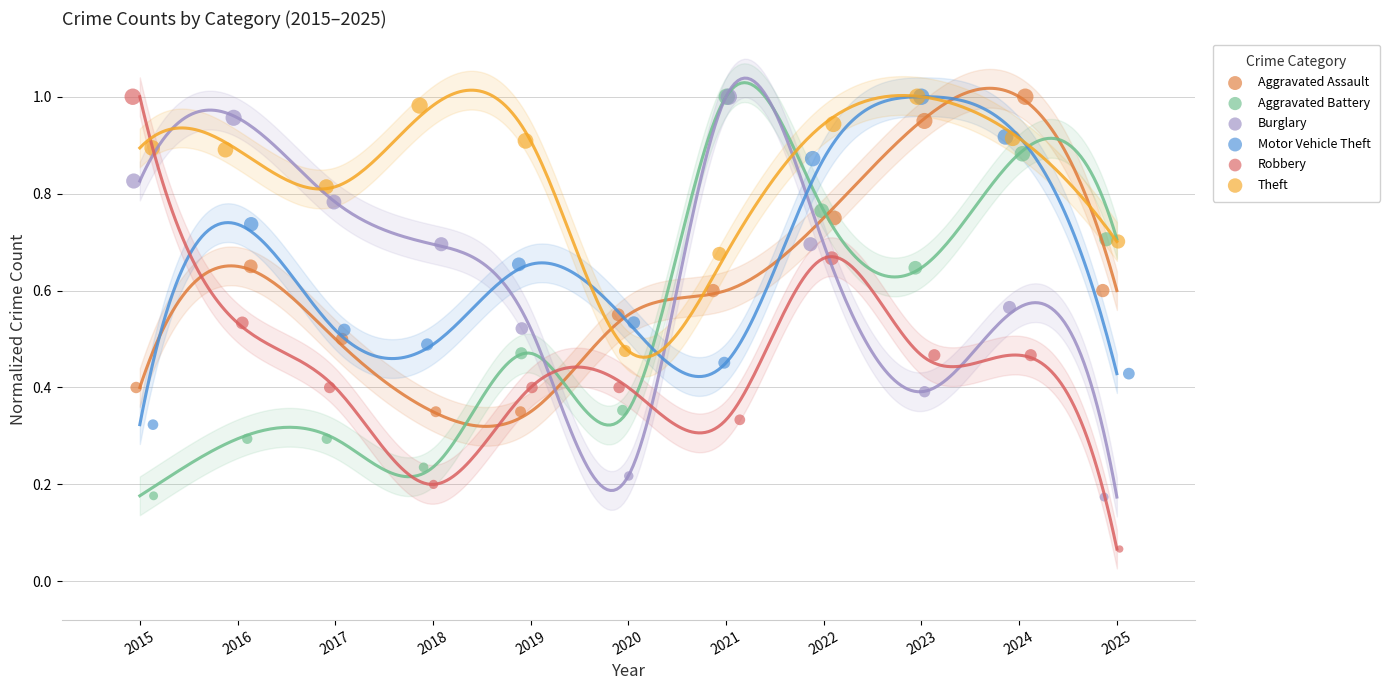

Which series has the widest spread of Y values?

Robbery